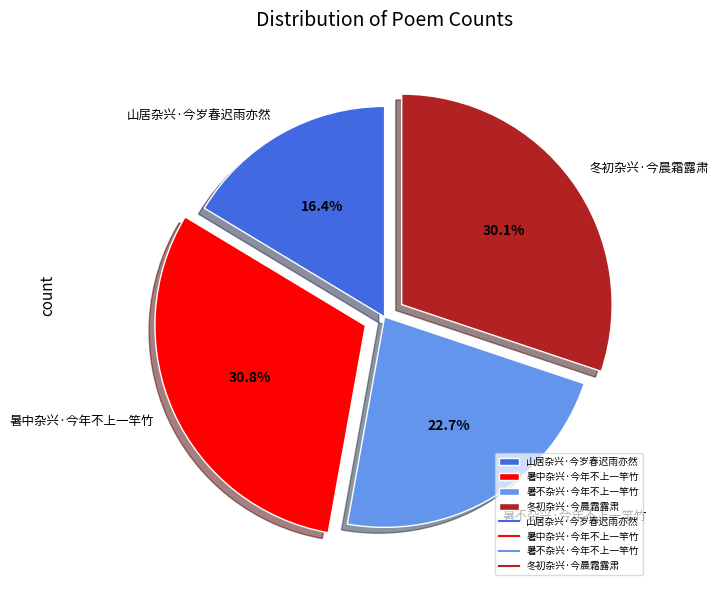

The 冬初杂兴·今晨霜露肃 slice represents 15% of the pie. True or false?

False